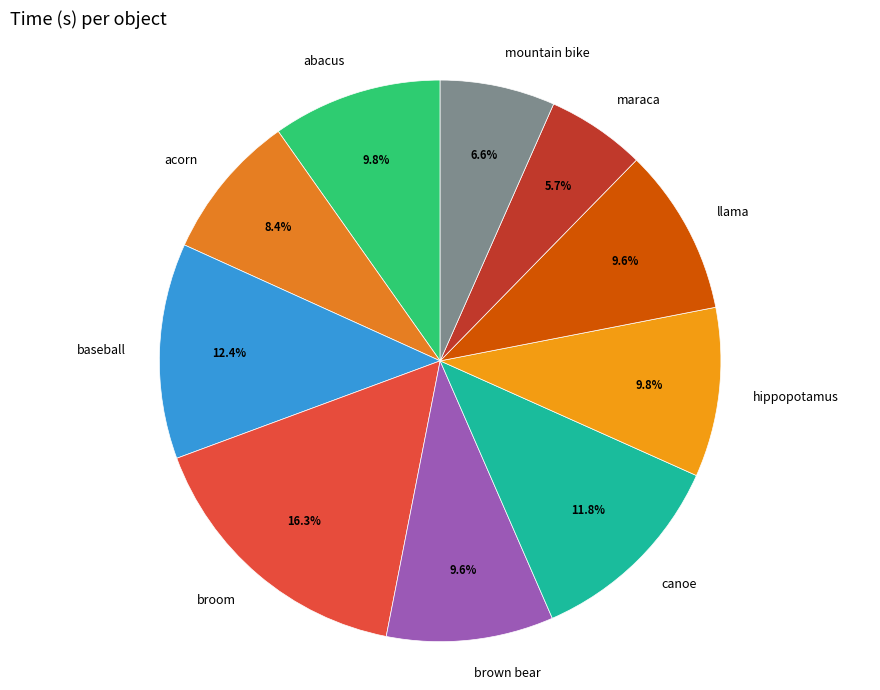

What is the ratio of the value at maraca to the value at mountain bike?

0.9